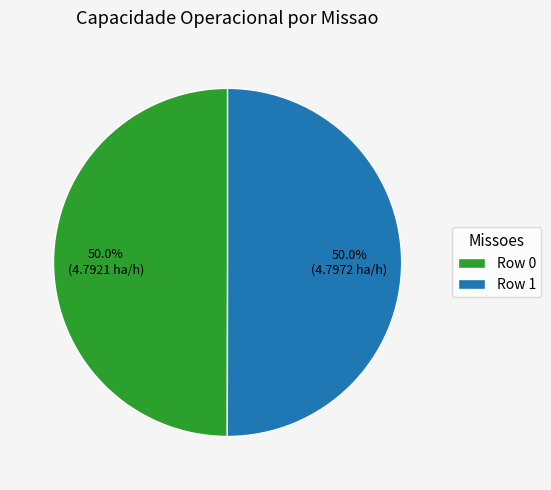

Combined, what portion of the pie is Row 0 and Row 1?

100.0%